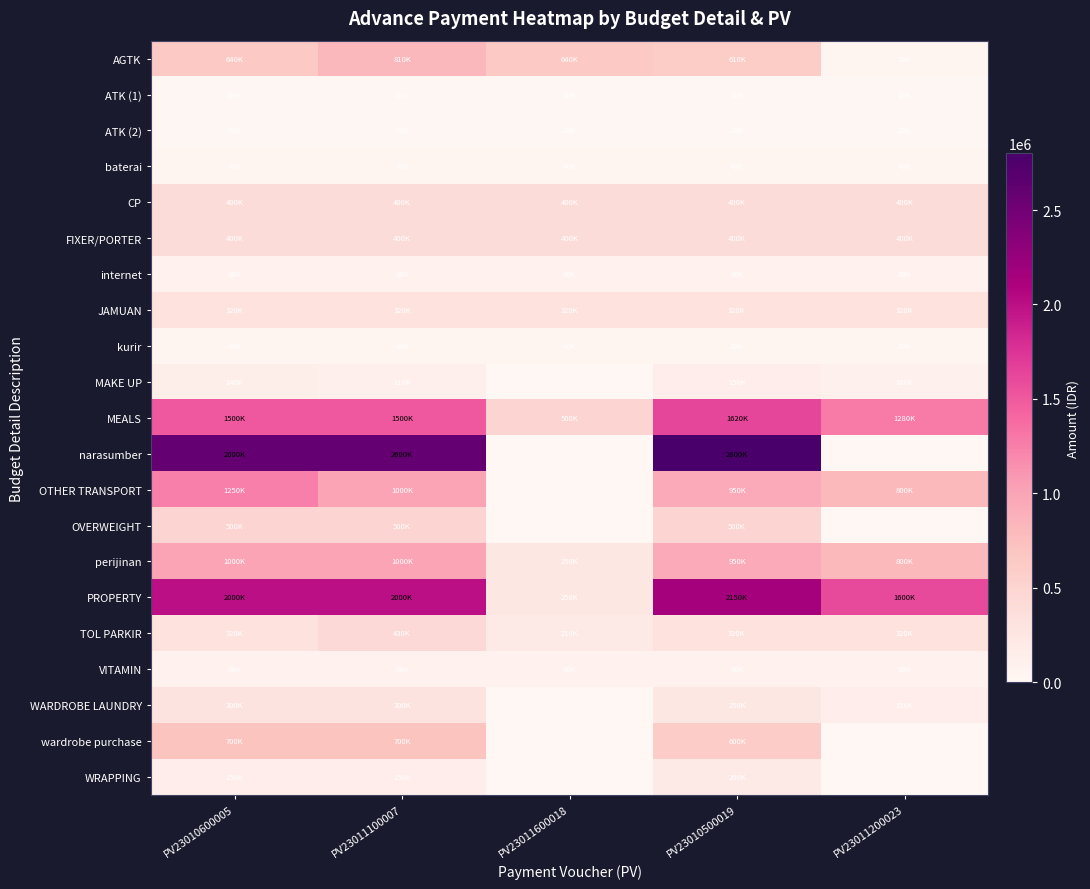

Between PV23010600005 and PV23011100007, which is larger?

PV23011100007